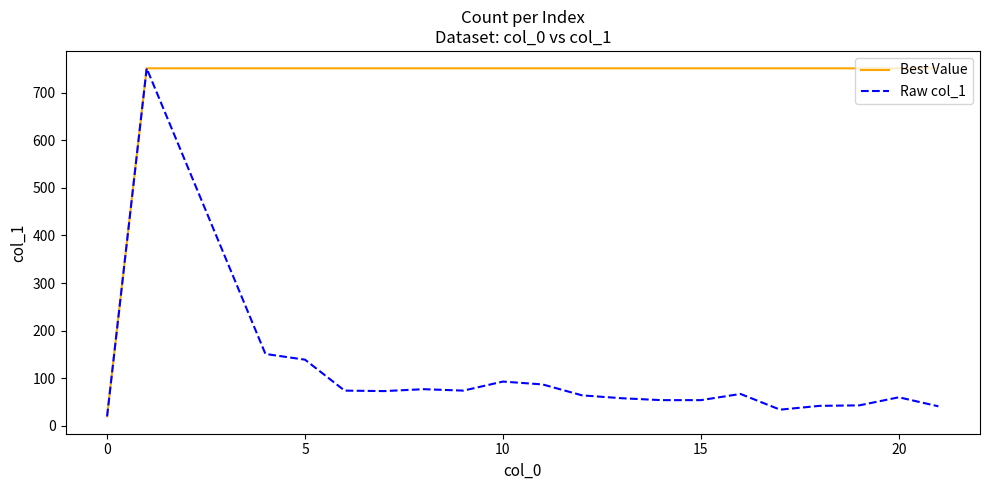

Rank the series by their average value, from highest to lowest.

Best Value, Raw col_1